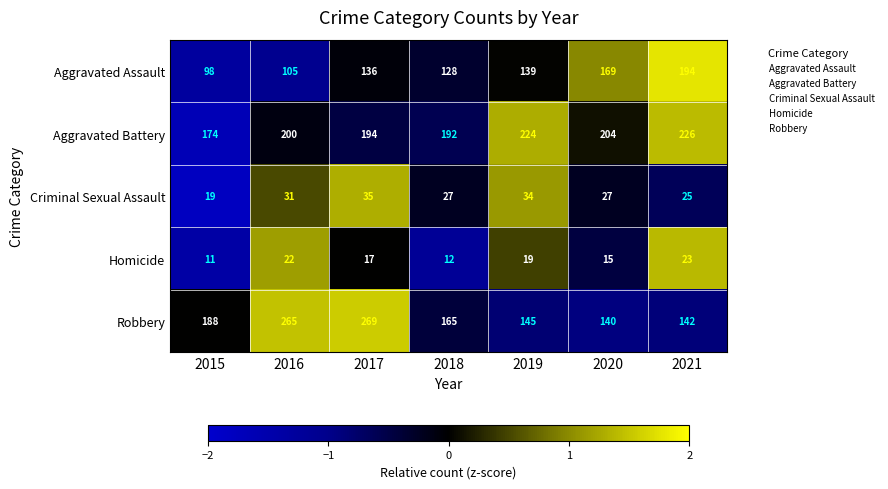

At which label does Homicide first exceed 17?

2016